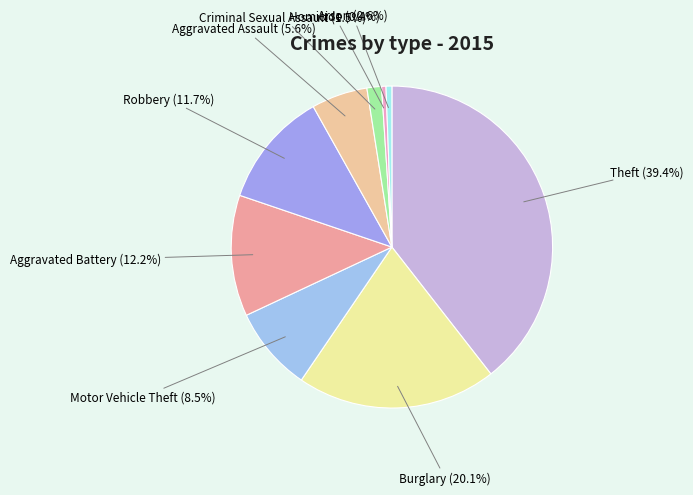

The Burglary slice represents 20% of the pie. True or false?

True